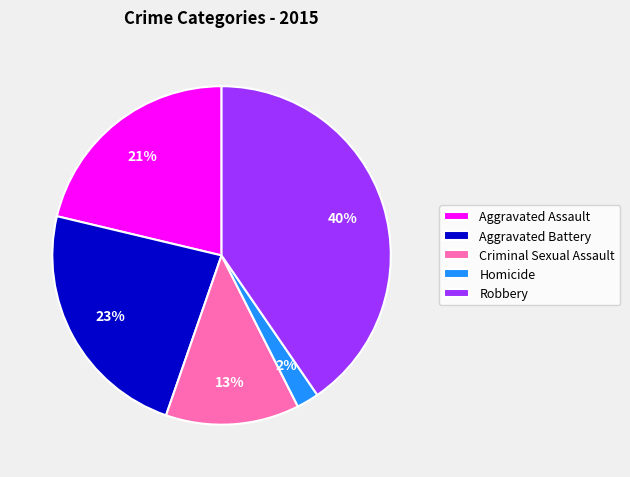

Which category has the biggest portion of the pie?

Robbery